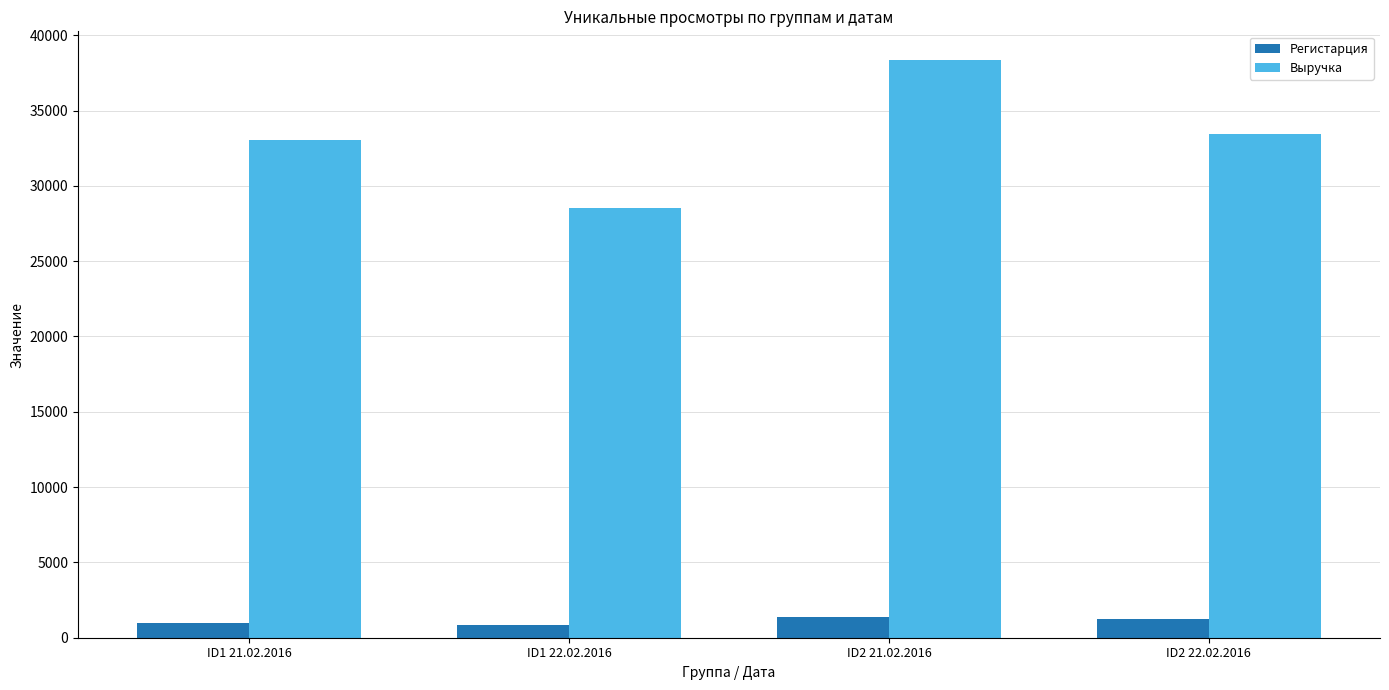

Are the bars grouped side by side (vs. stacked)?

Yes